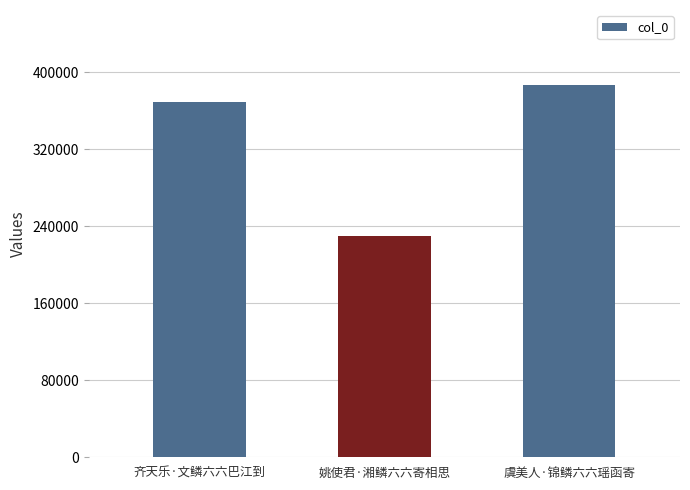

Reading left to right, transcribe all the data shown in this chart.

369068	230314	387285